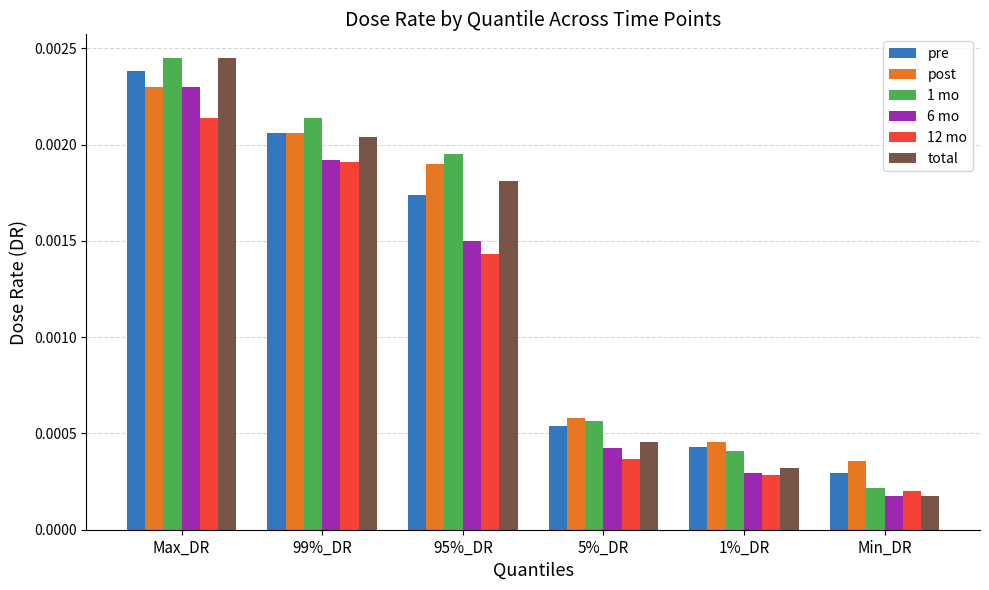

Count the number of categories in the chart.

6